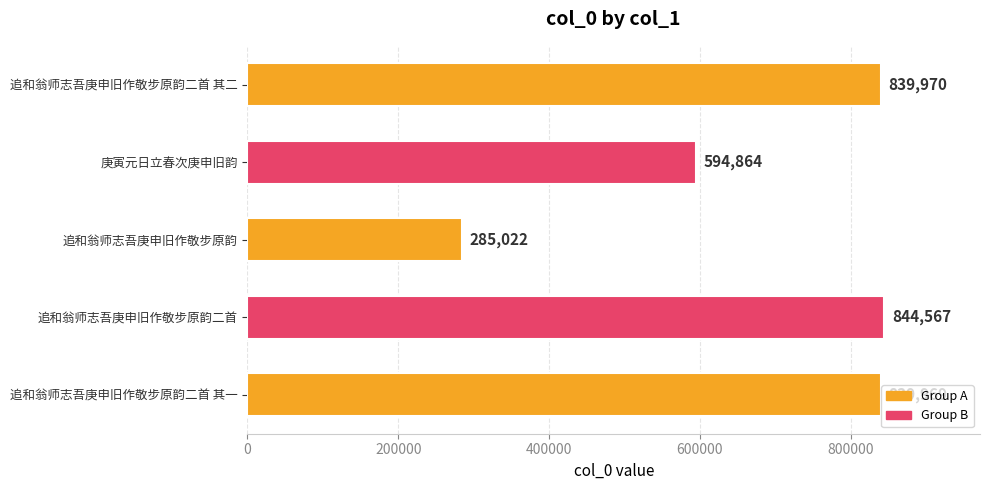

List the labels in order of value, smallest first.

追和翁师志吾庚申旧作敬步原韵, 庚寅元日立春次庚申旧韵, 追和翁师志吾庚申旧作敬步原韵二首 其一, 追和翁师志吾庚申旧作敬步原韵二首 其二, 追和翁师志吾庚申旧作敬步原韵二首